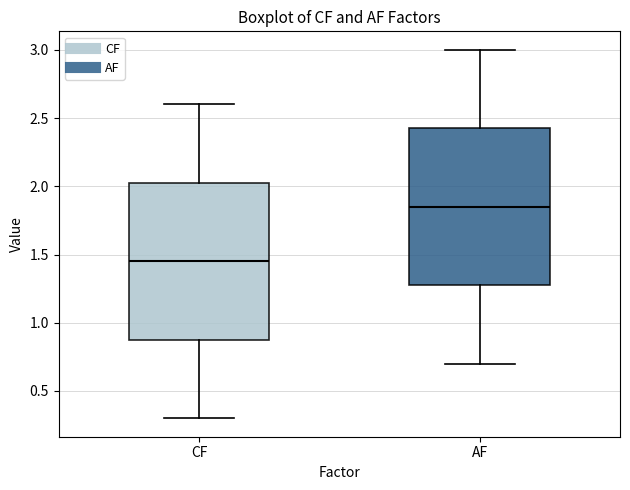

Where does the upper whisker of the box for CF end on the y-axis? The values are not printed on the chart, so give them approximately, as read against the axis.

2.60